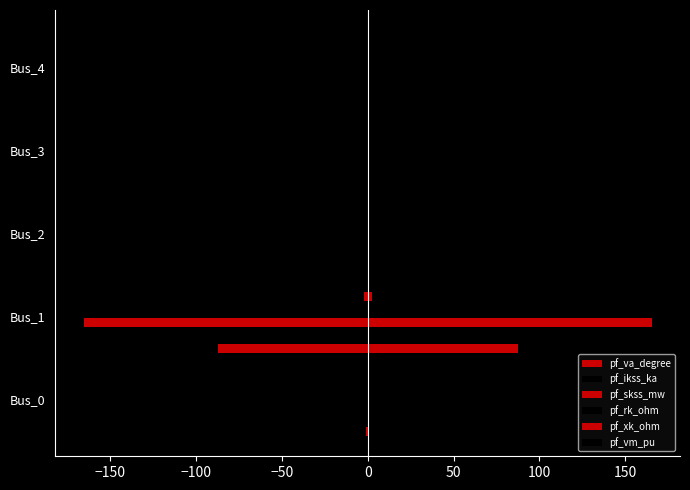

How many values in pf_ikss_ka are above zero?

1